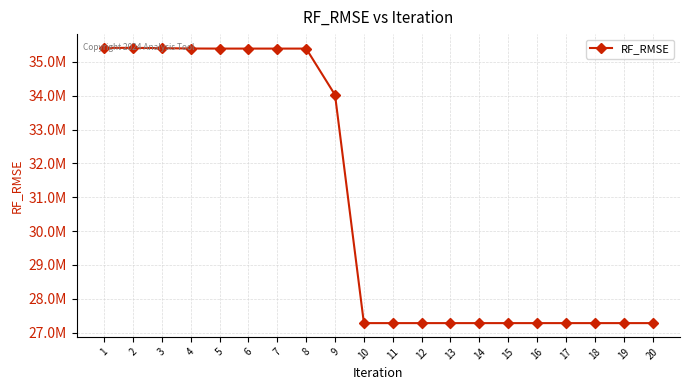

Reading right to left, extract all data points from this chart.

20=27278015.5	19=27278015.5	18=27278015.5	17=27278015.5	16=27278015.5	15=27278015.5	14=27278015.5	13=27278015.5	12=27278015.5	11=27278015.5	10=27278015.5	9=34026338.7	8=35395276.6	7=35395276.6	6=35395276.6	5=35395276.6	4=35397798.6	3=35408891.9	2=35416606.8	1=35416606.8